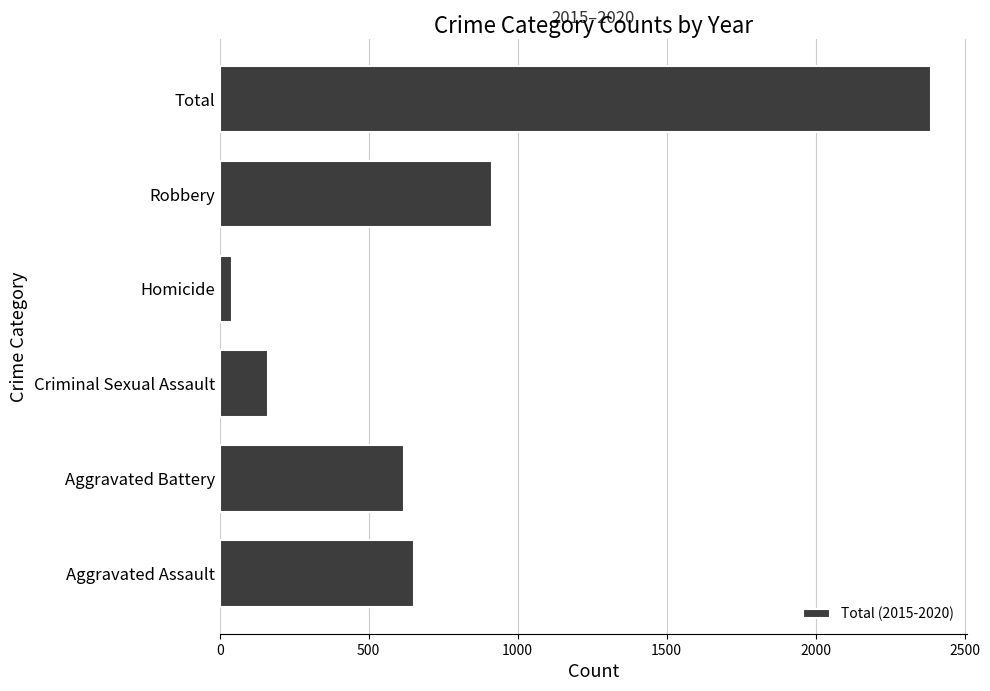

Which label corresponds to the largest value in the chart?

Total